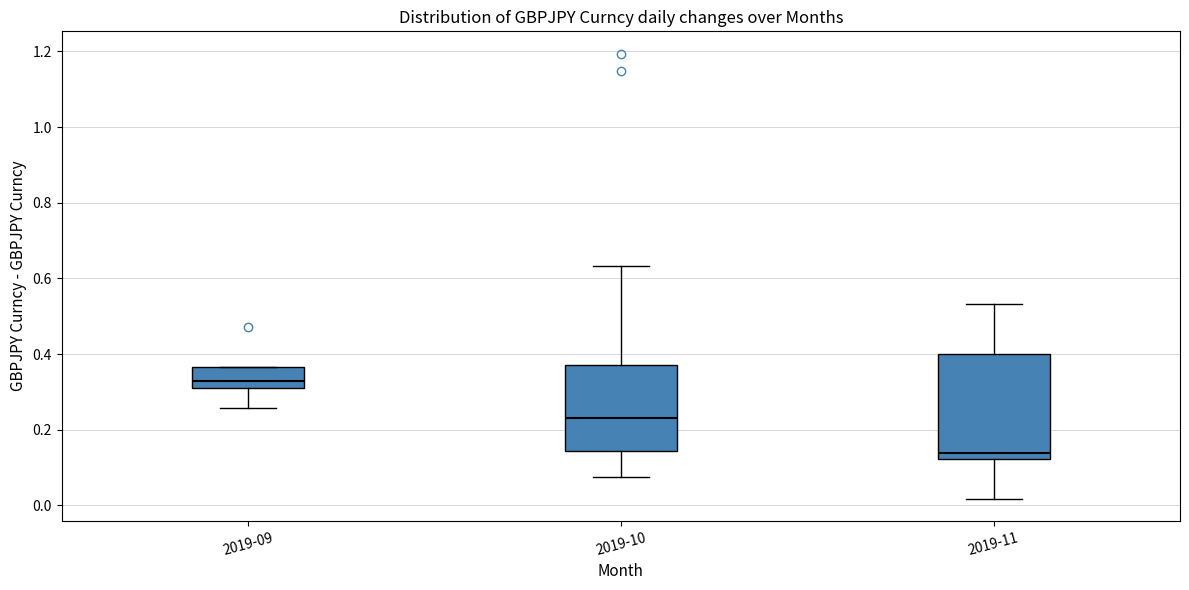

Reading left to right, read every box against the y-axis: the position of its median line, the range the box covers, and the ends of its whiskers. The values are not printed on the chart, so give them approximately, as read against the axis.

2019-09: median 0.32 (just above the box's lower edge), box 0.32 to 0.36, whiskers 0.26 to 0.36
2019-10: median 0.24, box 0.14 to 0.38, whiskers 0.08 to 0.64
2019-11: median 0.14, box 0.12 to 0.40, whiskers 0.02 to 0.54